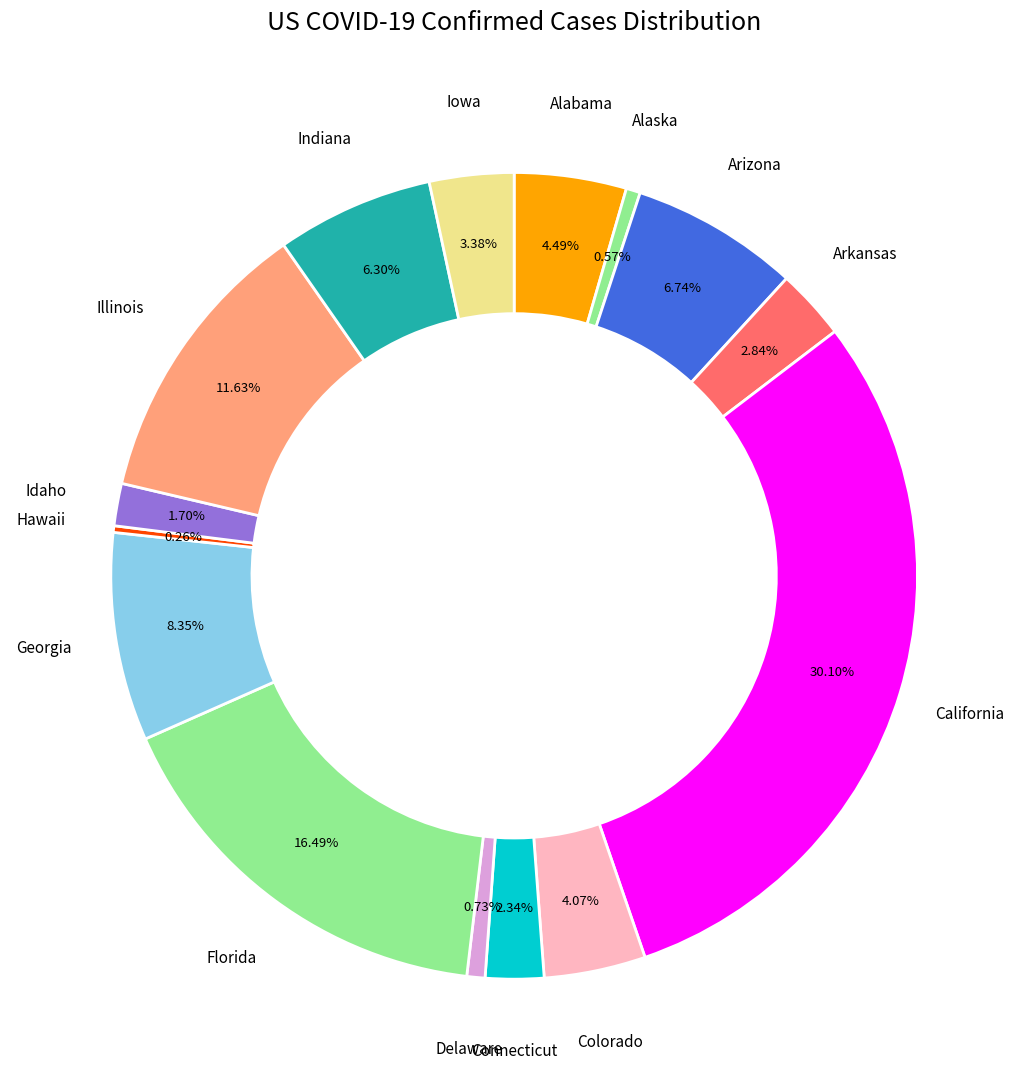

Is there a majority slice in this chart?

No